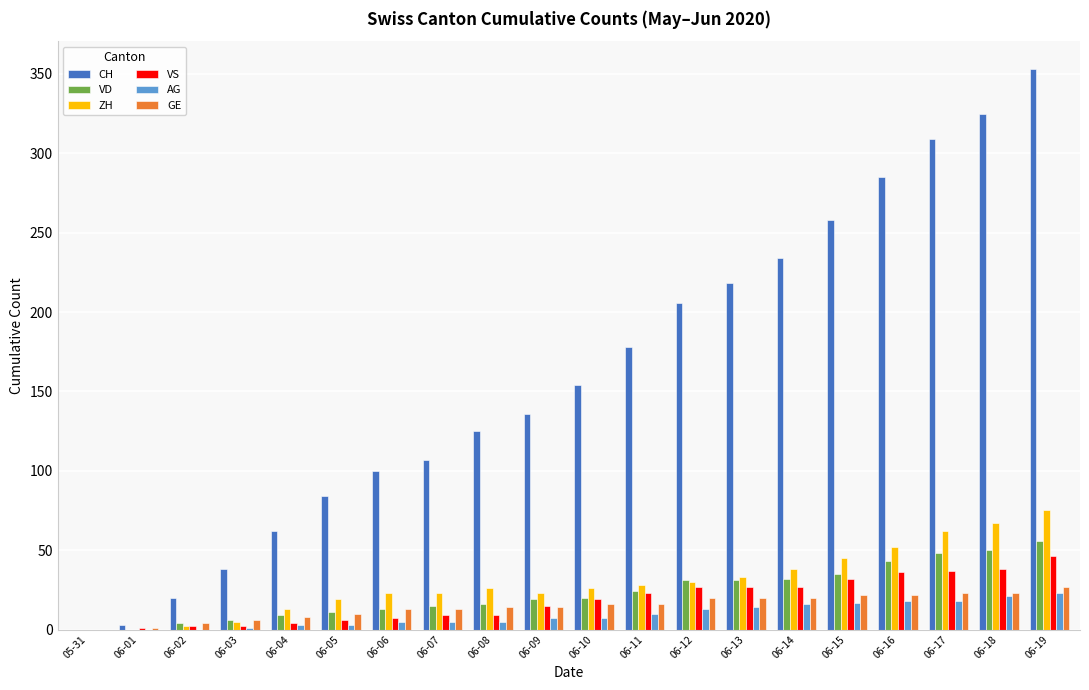

What are all the series names shown in the legend?

CH, VD, ZH, VS, AG, GE